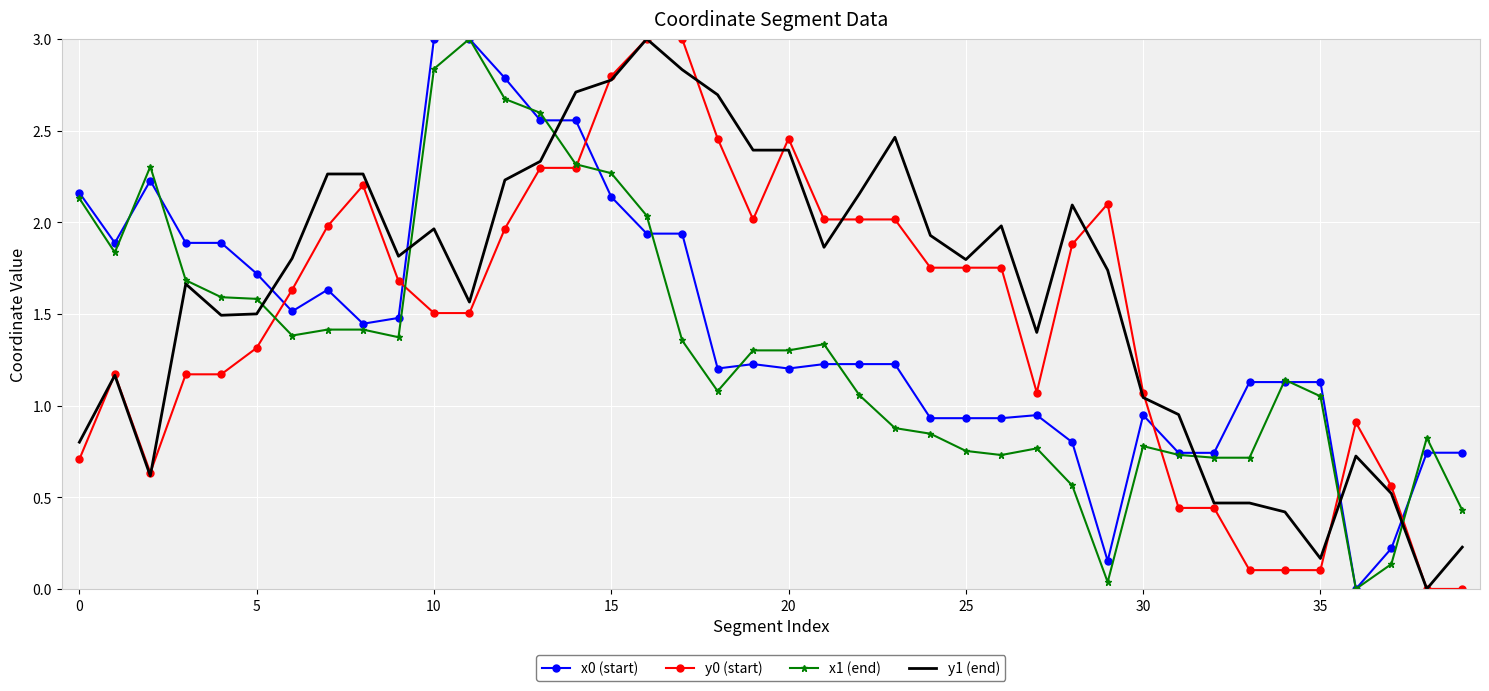

True or false: y0 (start) has more than 1 points higher than both neighbors.

True